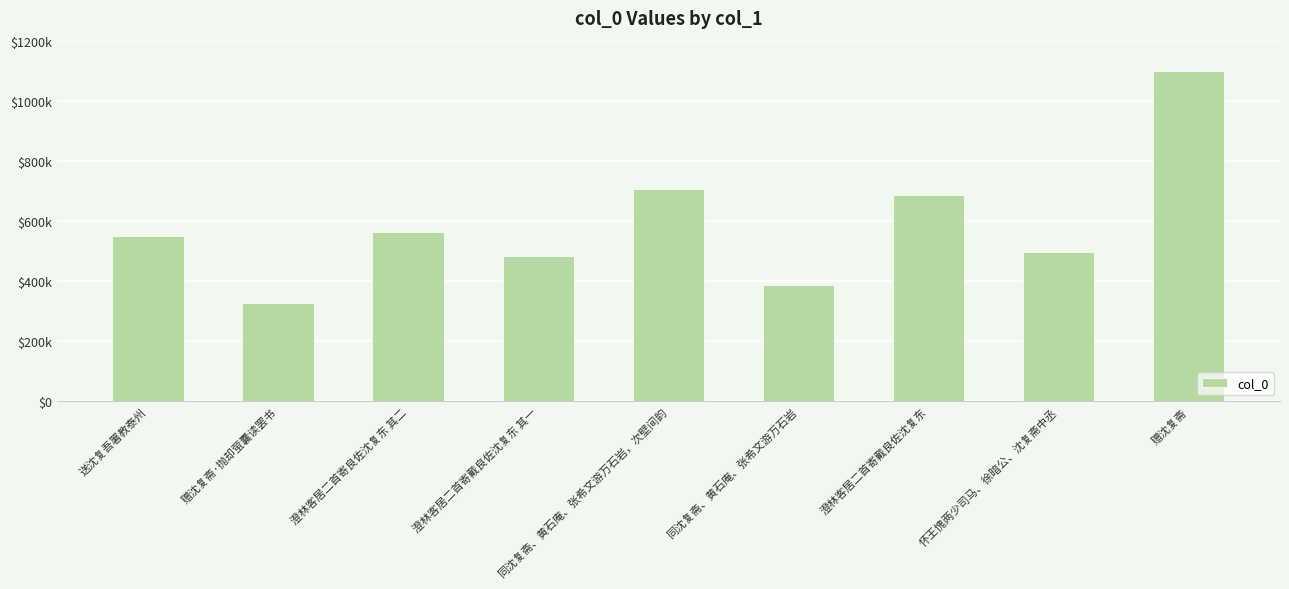

Does the chart contain any negative values?

No